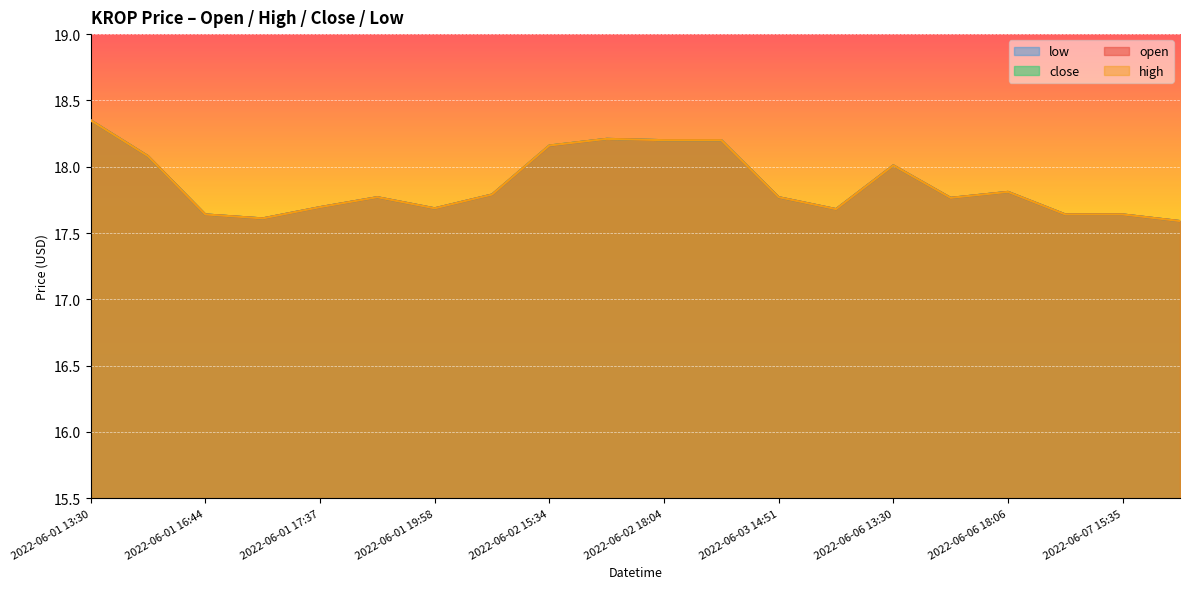

What is the label of the 12th point from the right?

2022-06-02 15:34